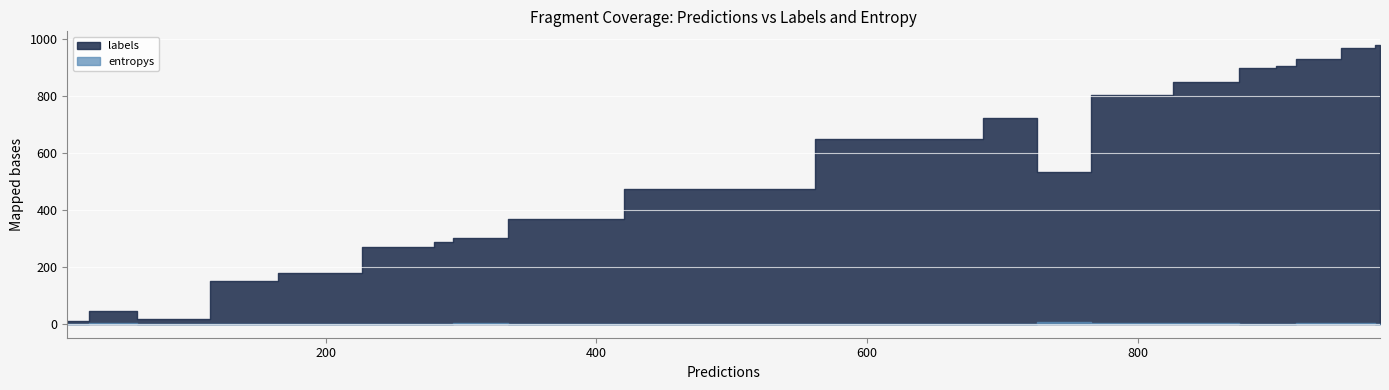

Rank the series by their maximum value, from highest to lowest.

labels, entropys